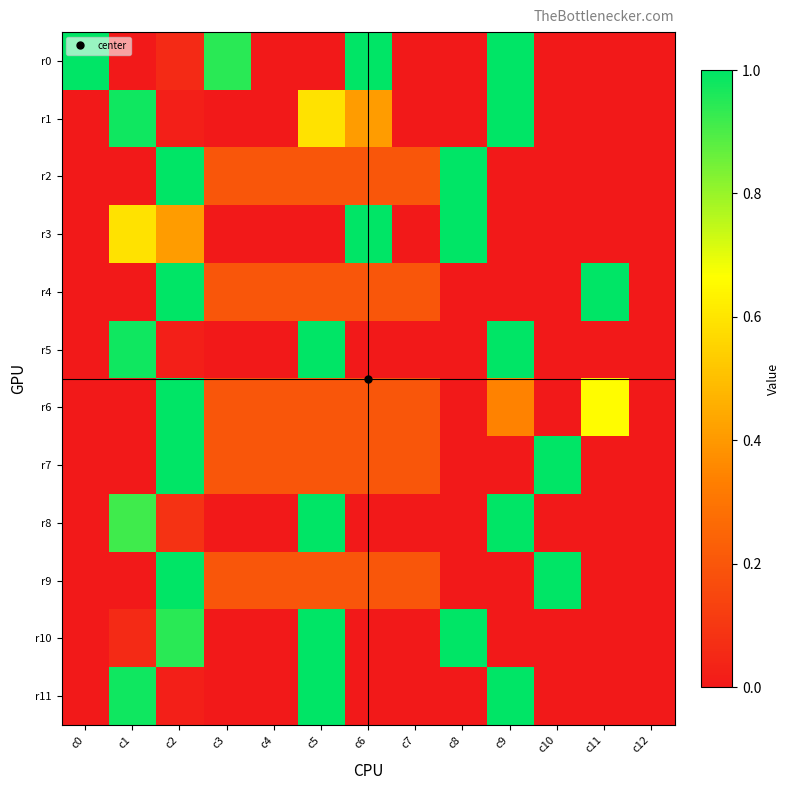

Rank the series at c3 from lowest to highest value.

r1, r3, r5, r8, r10, r11, r2, r4, r6, r7, r9, r0